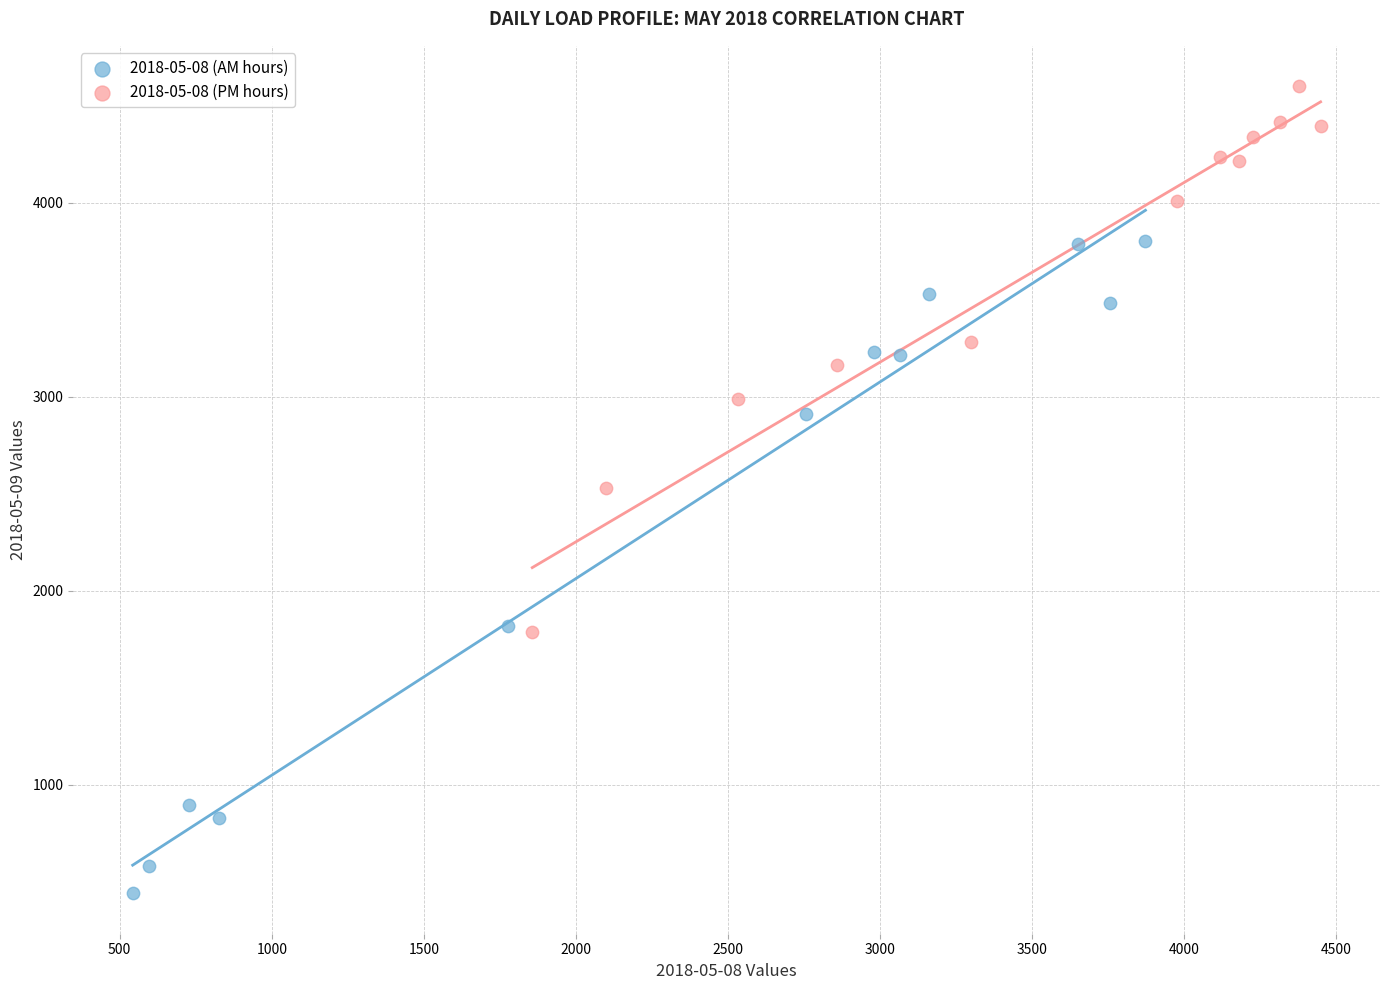

Which series contains the lowest Y value?

2018-05-08 (AM hours)